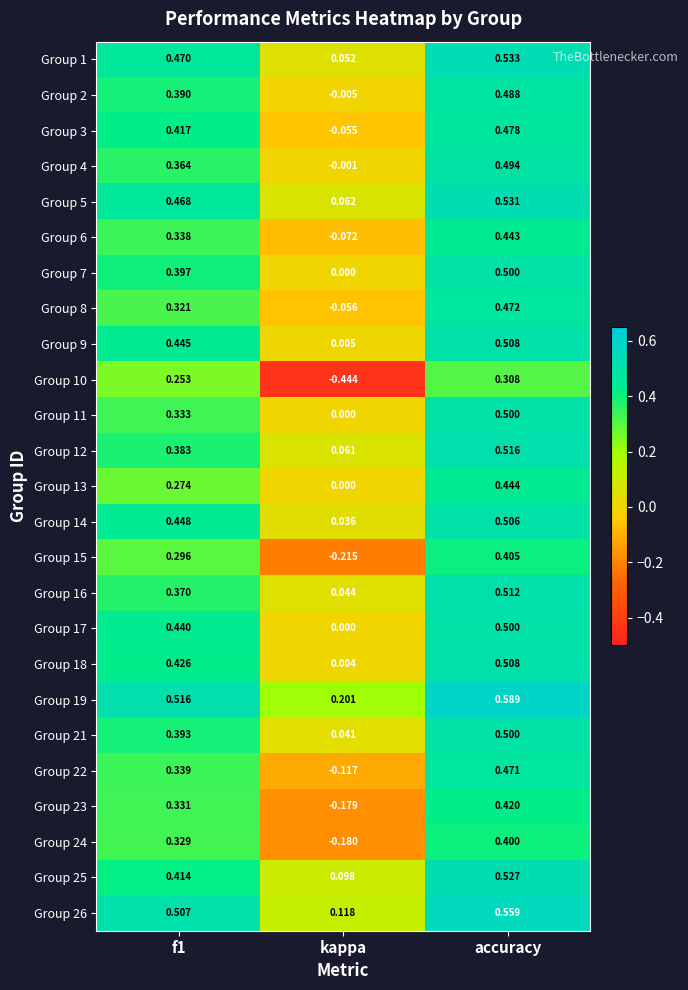

Which series has the largest total across all categories?

Group 19